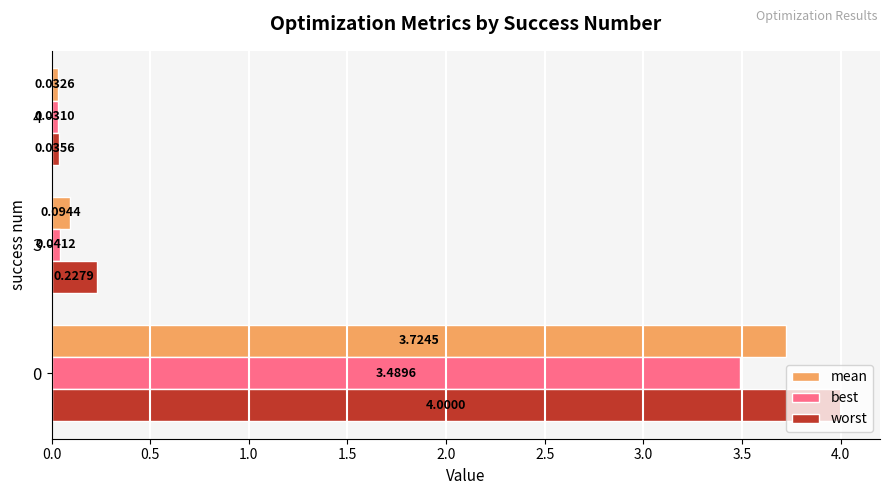

What is the difference between the maximum and minimum values in the best series?

3.5